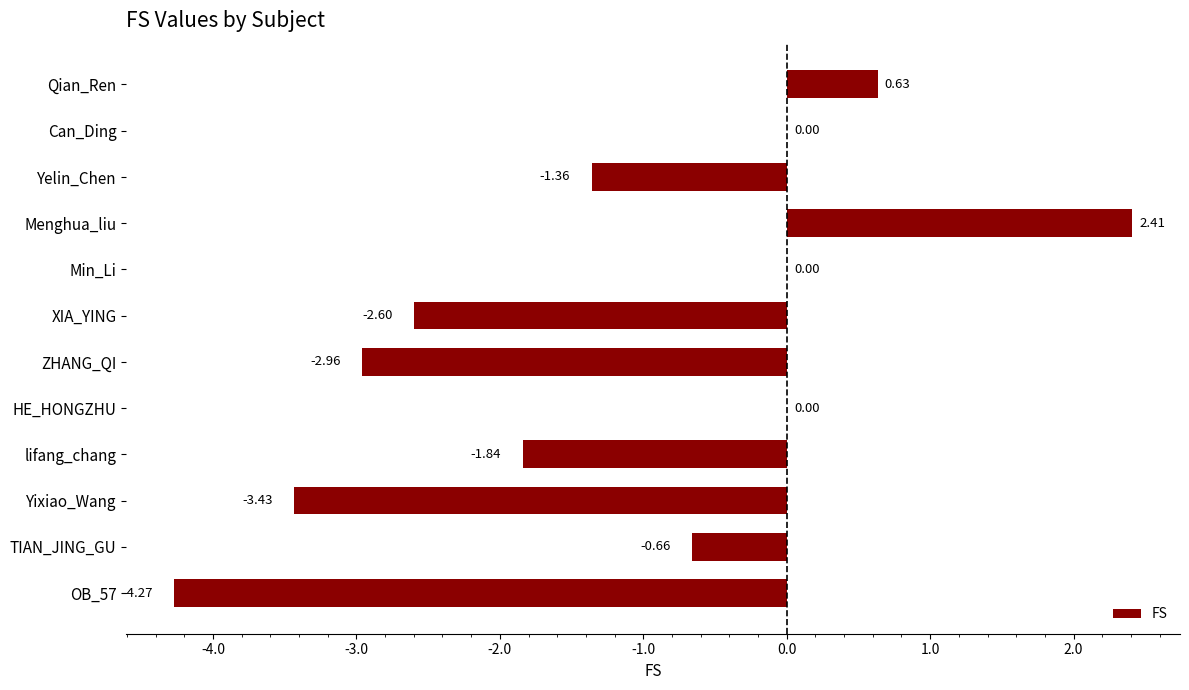

How many distinct data groups are displayed?

1